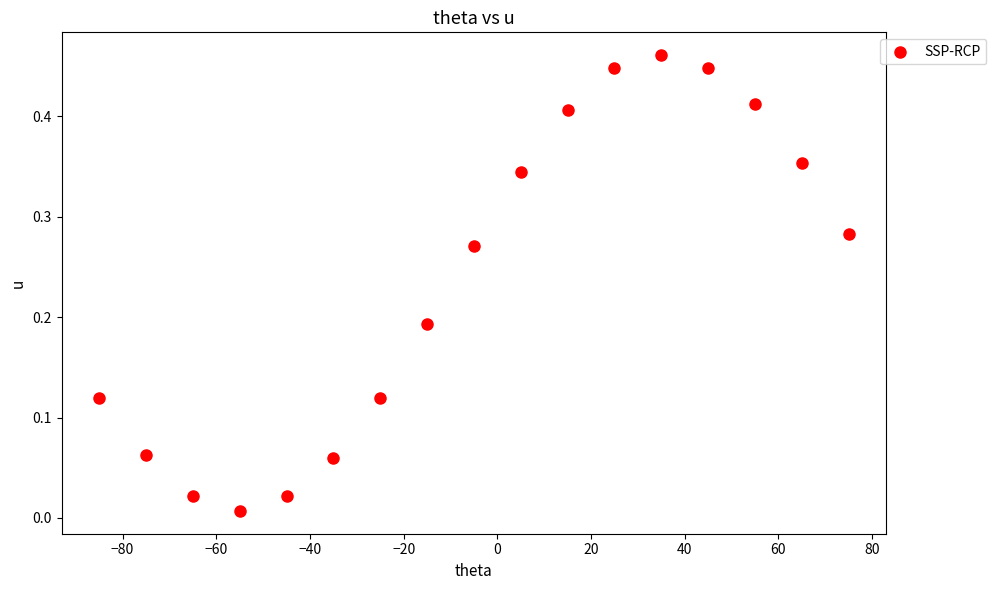

What is the range of X values (max minus min)?

160.0